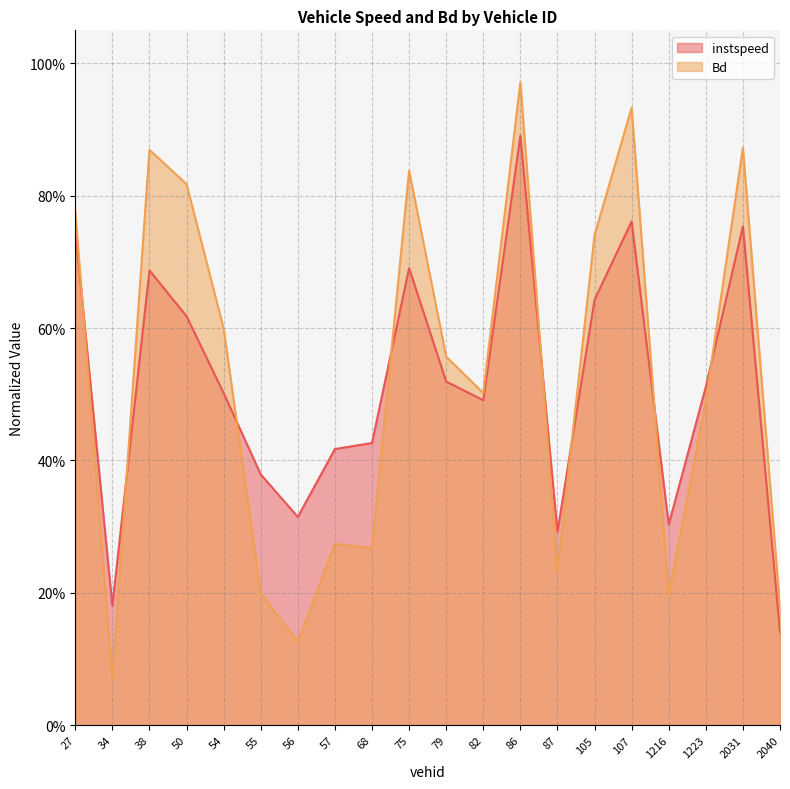

What is the difference between the maximum and minimum values in the Bd series?

0.9